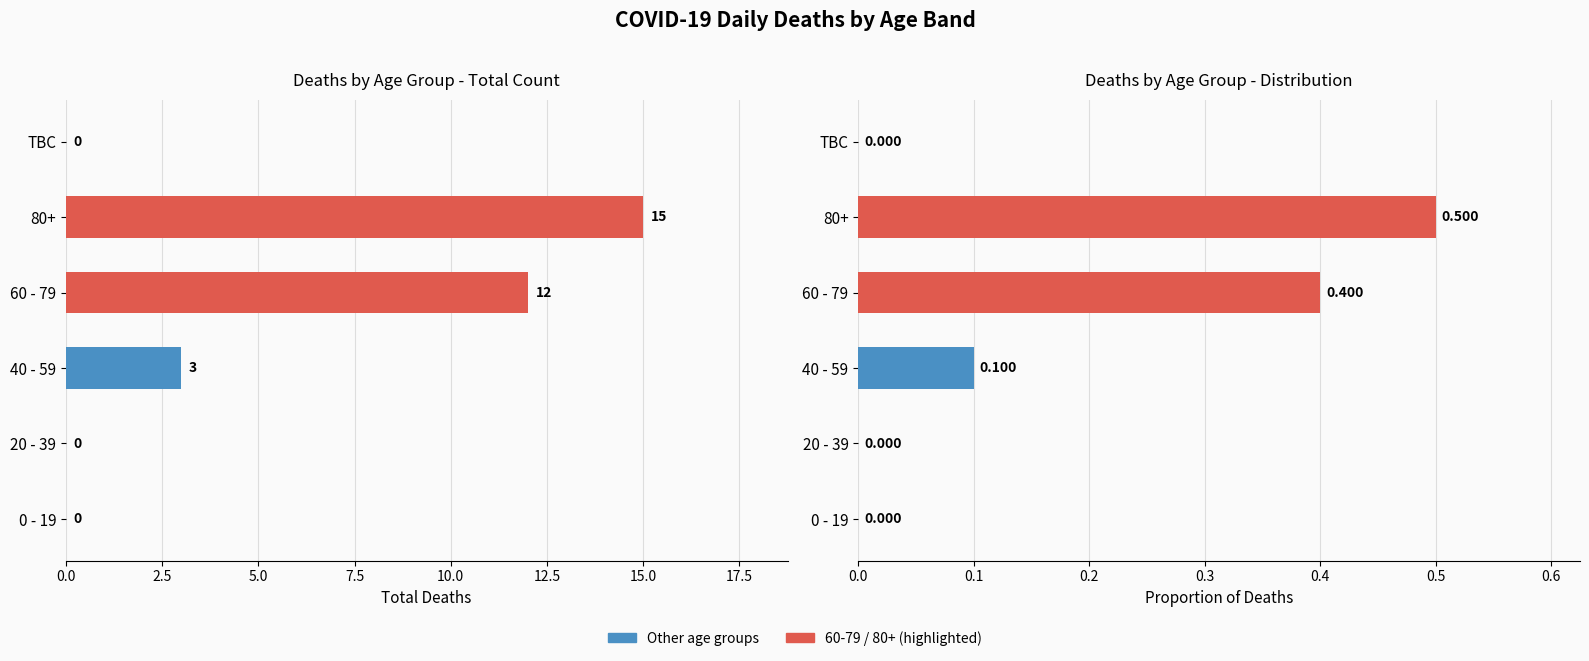

How many values are between 0 and 1?

6